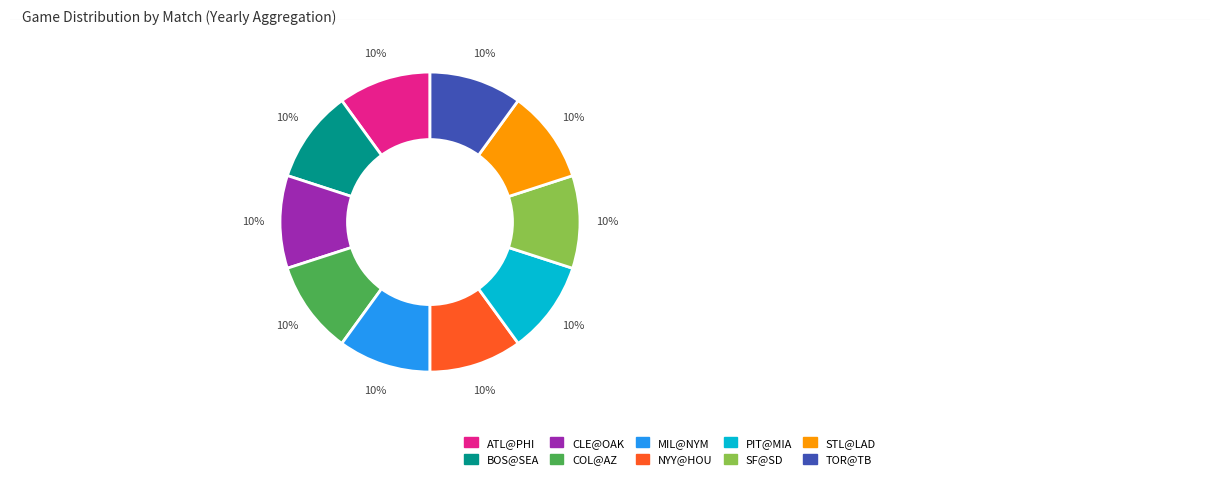

Approximately how many times larger is the value at SF@SD compared to CLE@OAK?

1.0